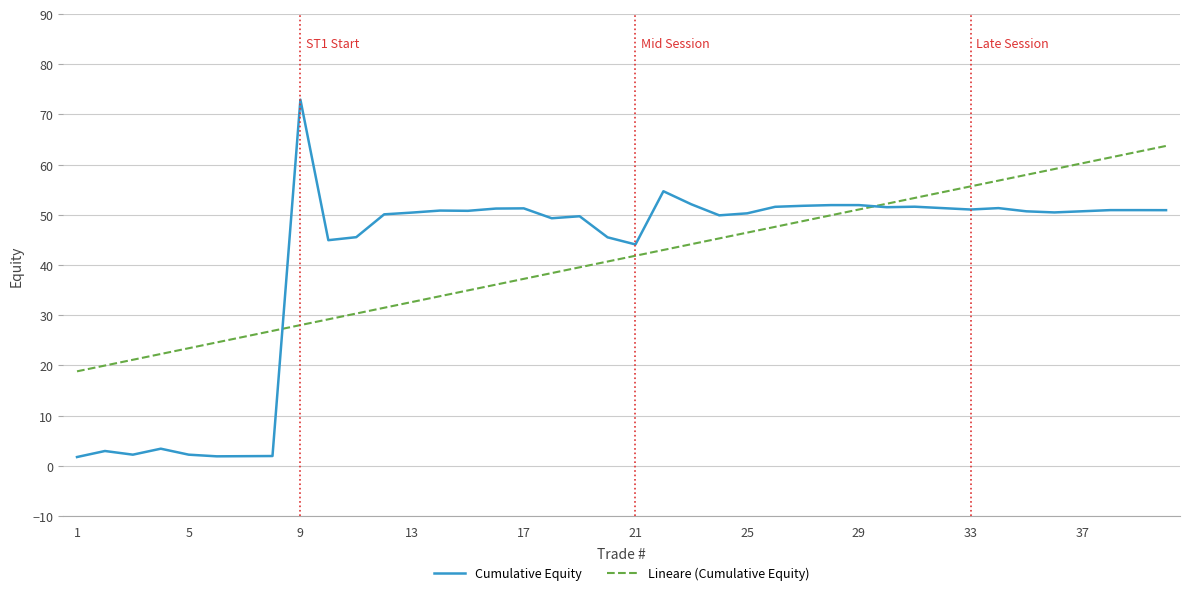

Which series has the widest spread of values?

Cumulative Equity